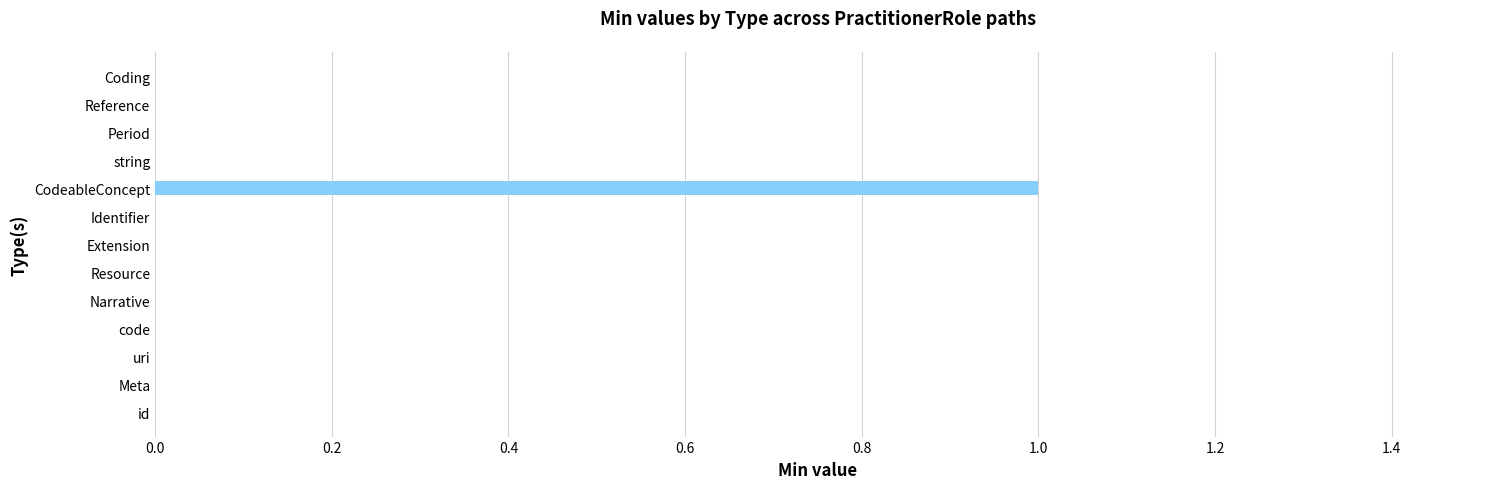

The chart shows a value of 0 at Narrative. True or false?

True